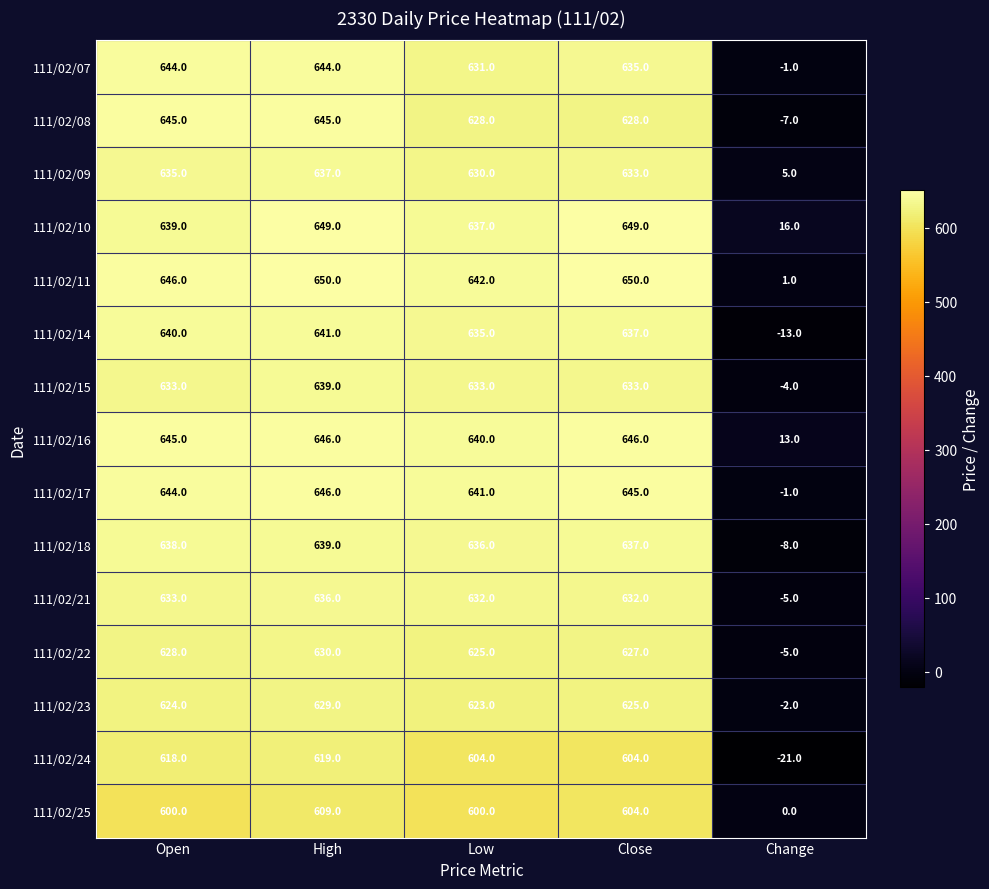

At how many categories does at least one series exceed 149?

4